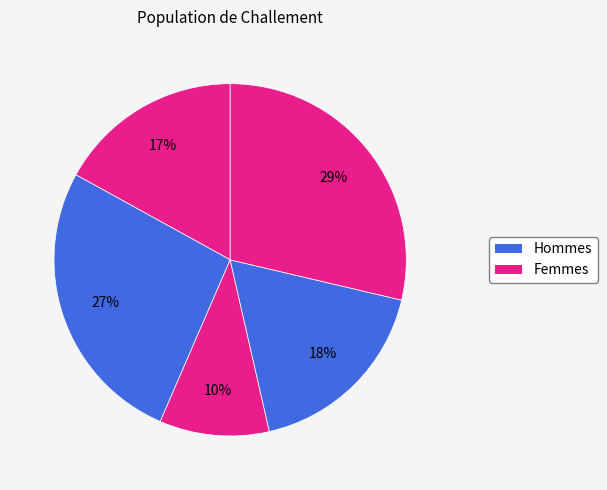

How many segments does this pie chart have?

5